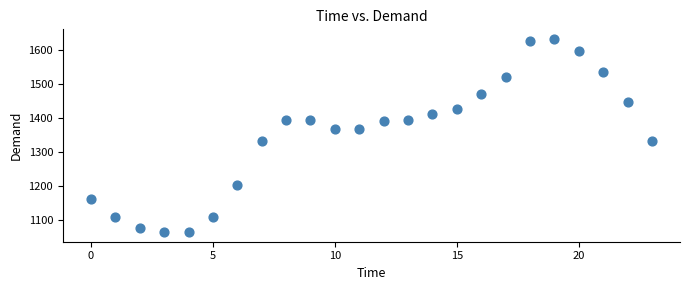

What is the range of Y values (max minus min)?

567.1